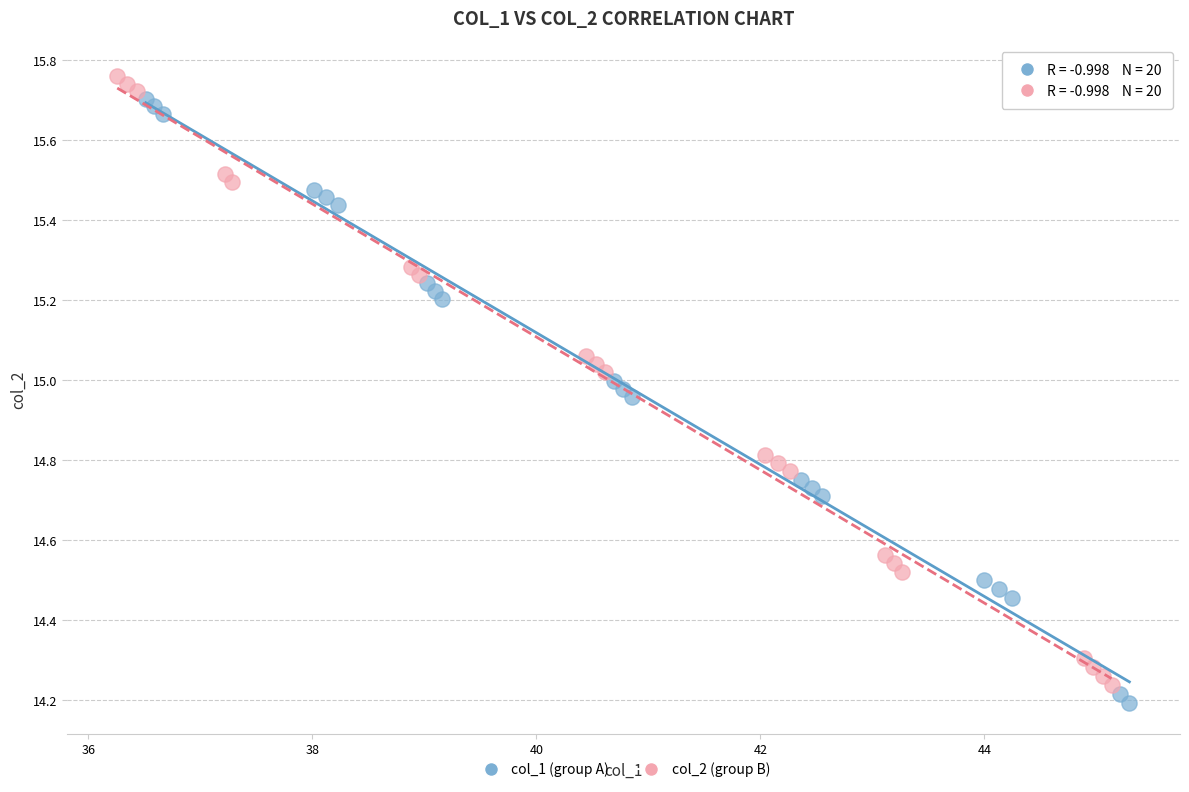

Which series reaches the maximum Y coordinate?

col_2 (group B)